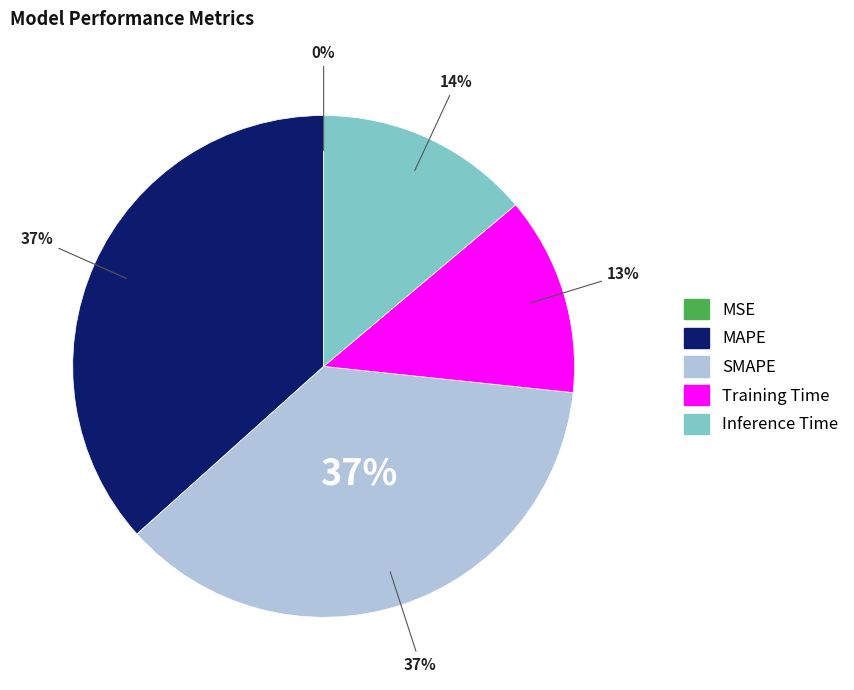

Count the number of slices in the pie.

5